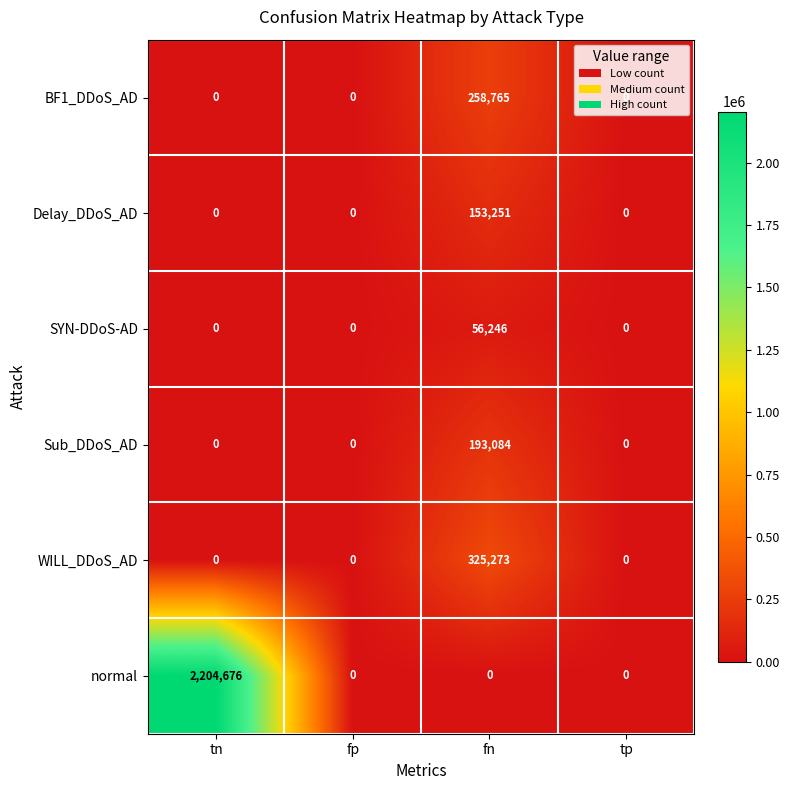

The SYN-DDoS-AD series shows 99720 at fn. True or false?

False